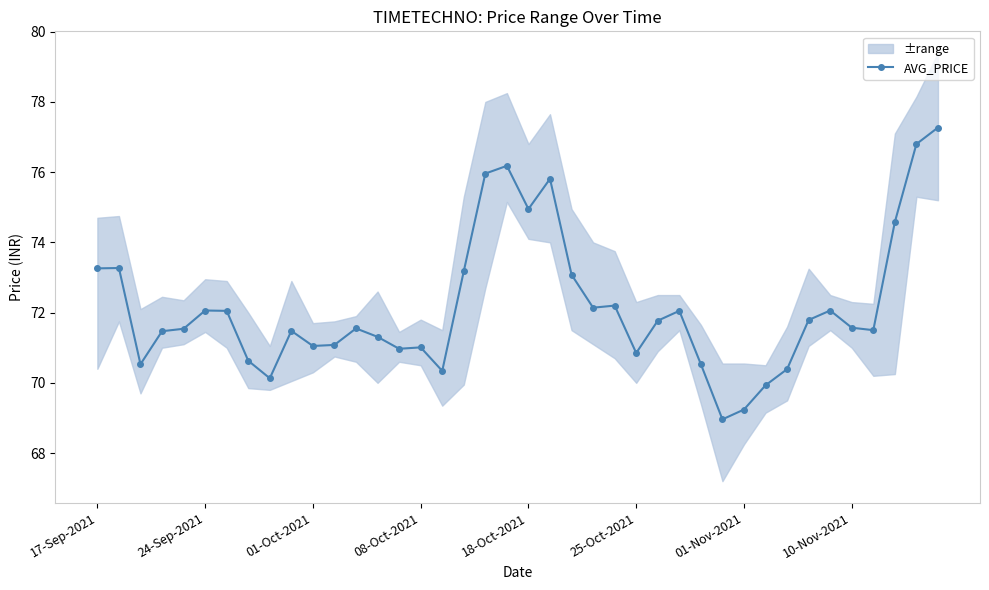

True or false: AVG_PRICE has more than 2 points higher than both neighbors.

True